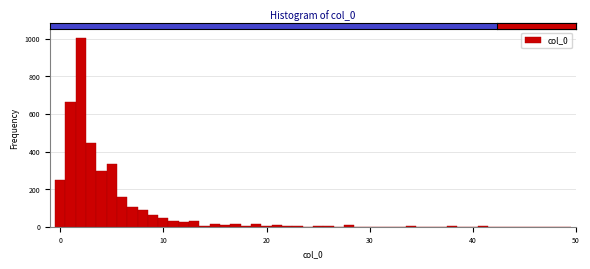

Around what value on the x-axis is the tallest bar? Give the approximate position of its centre, as read against the axis.

2